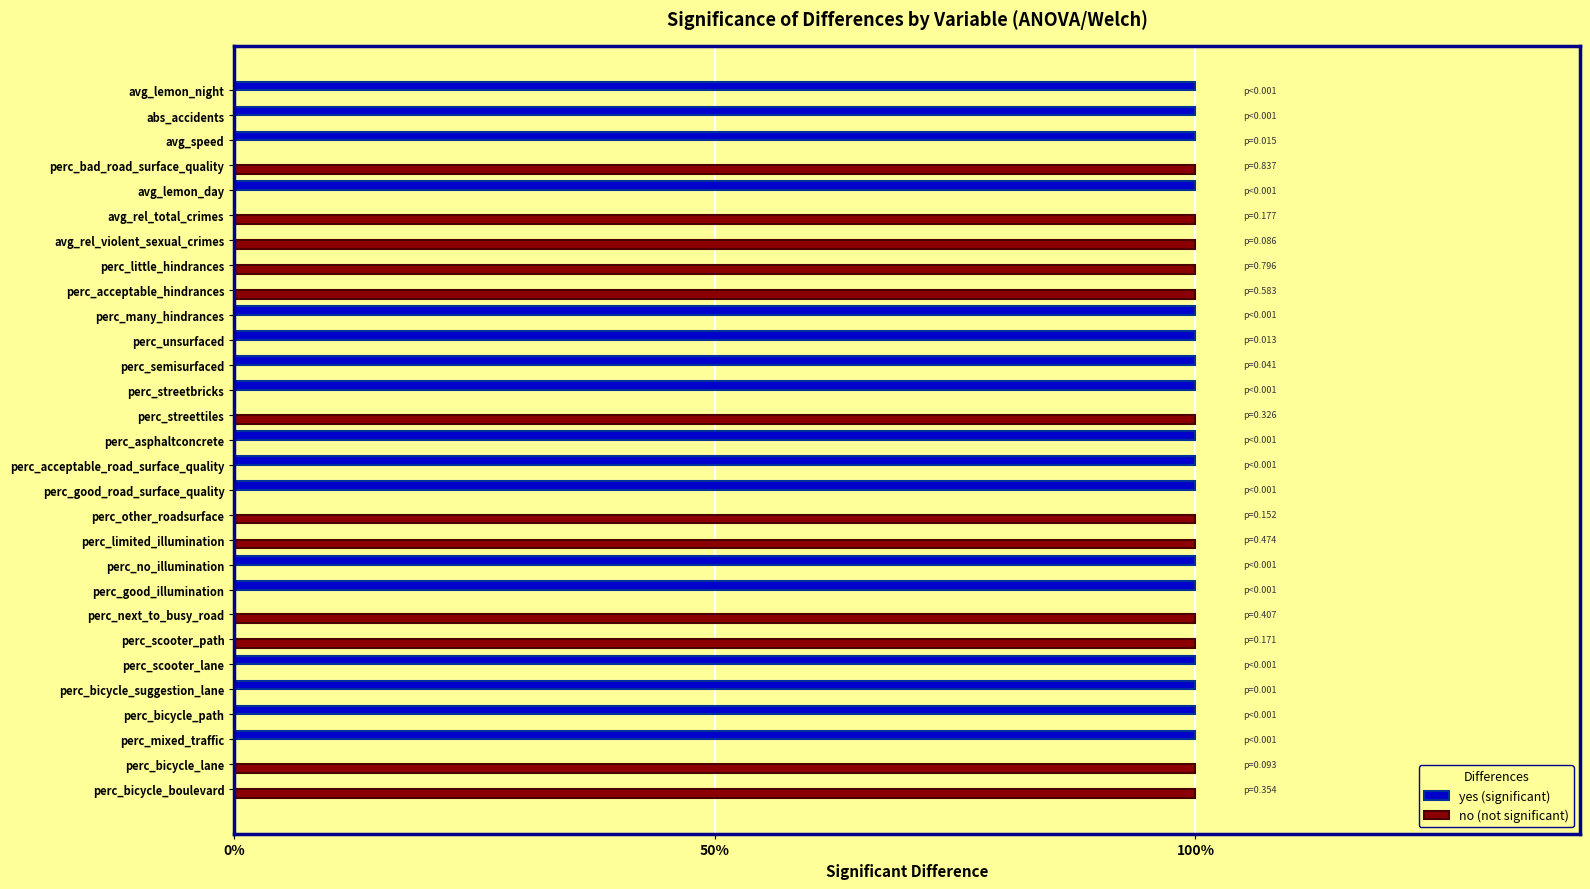

What is the difference between the maximum and minimum values in the no (not significant) series?

1